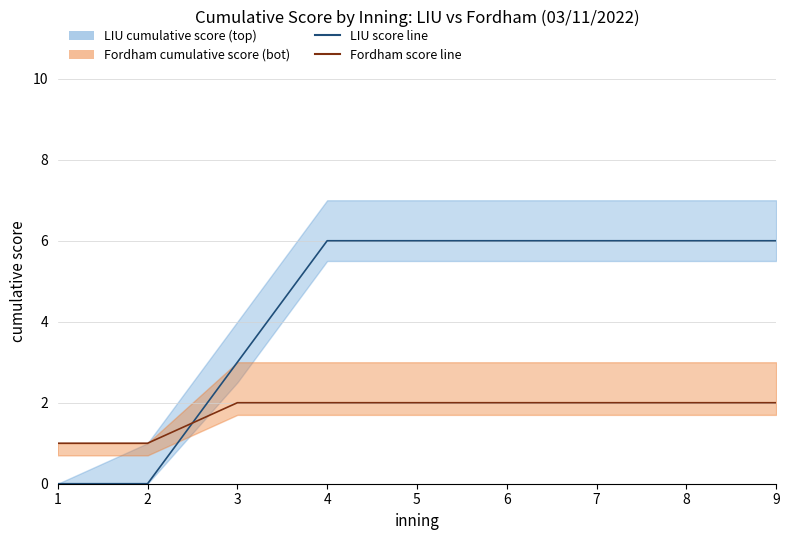

What is the value of the Fordham cumulative score (bot) point at the 3rd from the left?

2